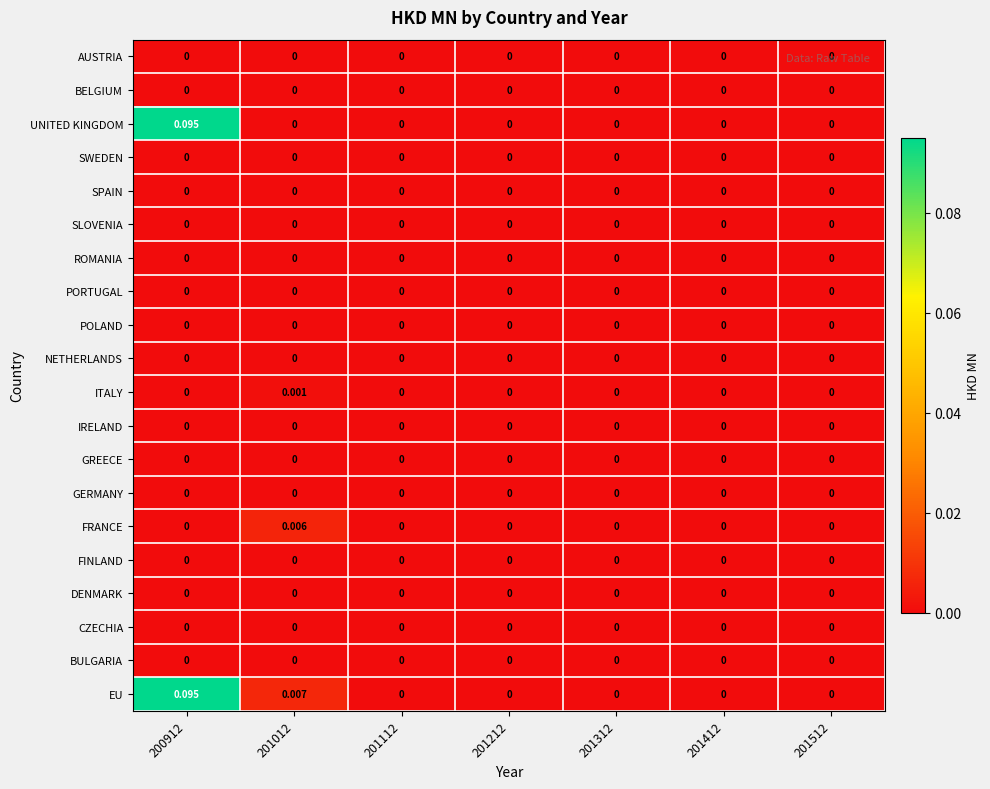

Which series has the largest total across all categories?

EU